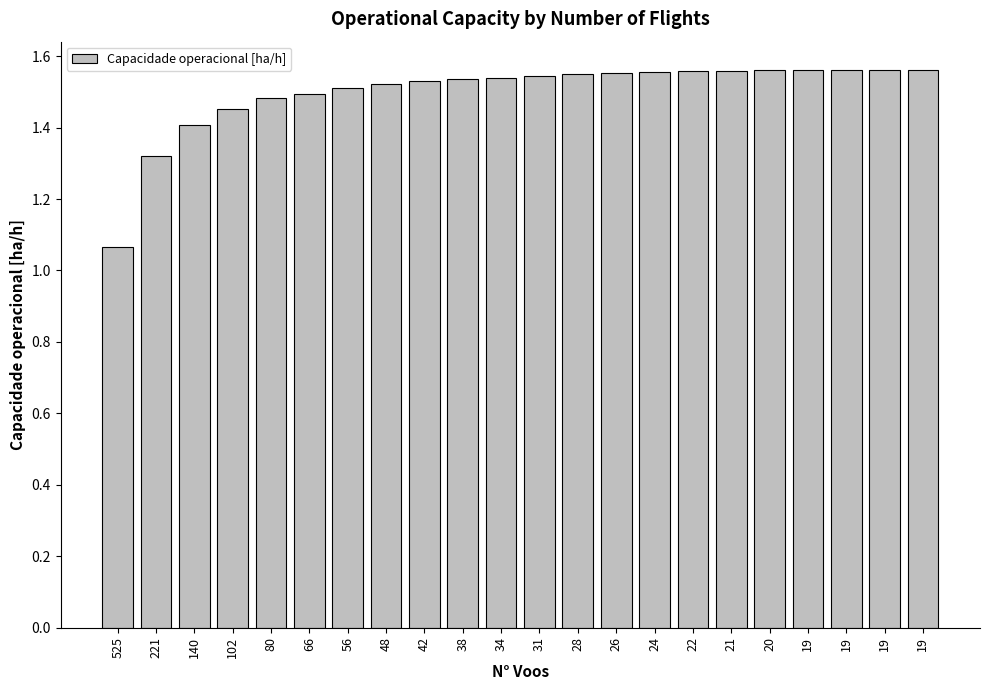

What is the difference between the second highest and second lowest values?

0.2